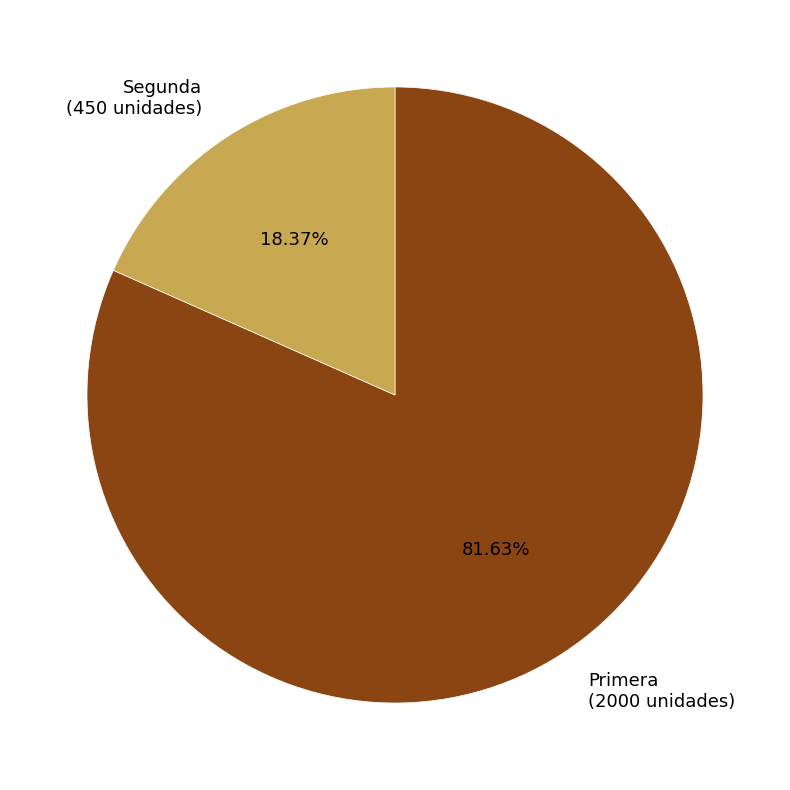

Combined, what portion of the pie is Primera and Segunda?

100.0%